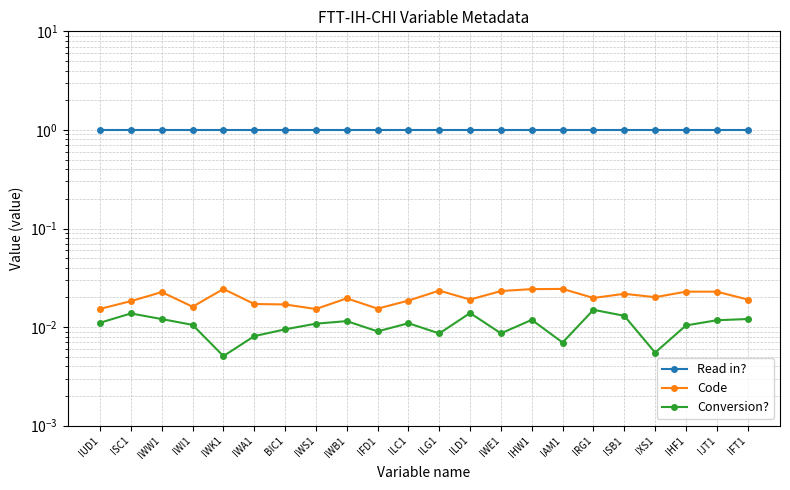

How many categories are shown in the chart?

22